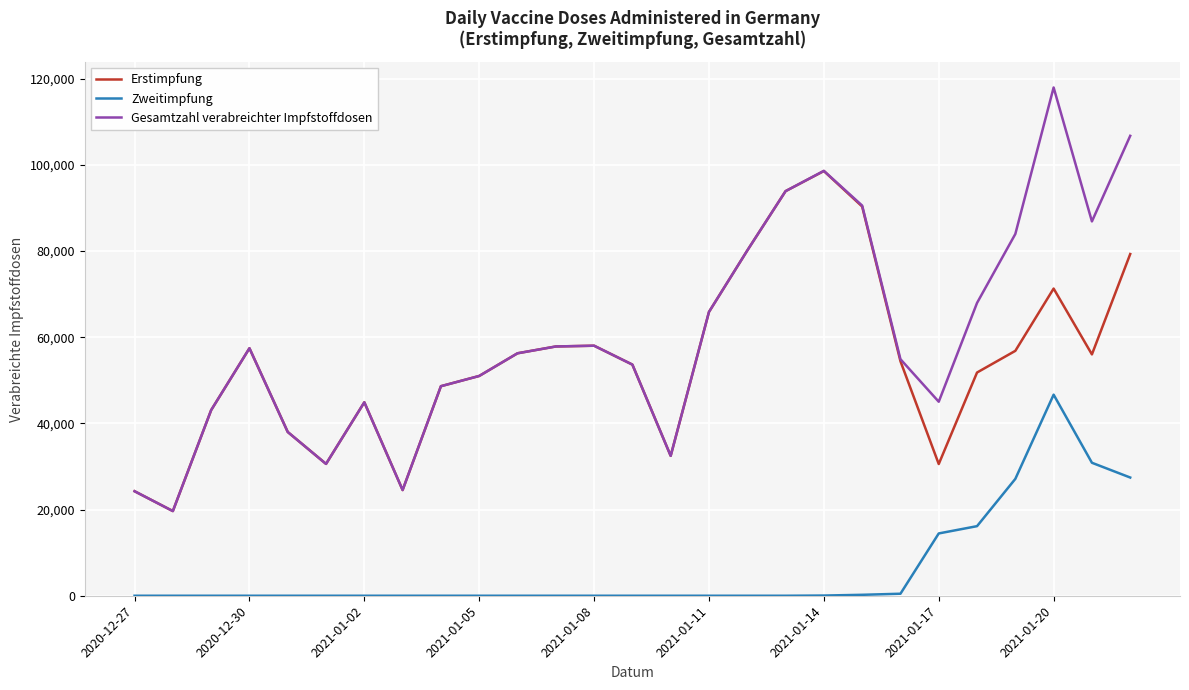

What is the greatest value displayed?

117952